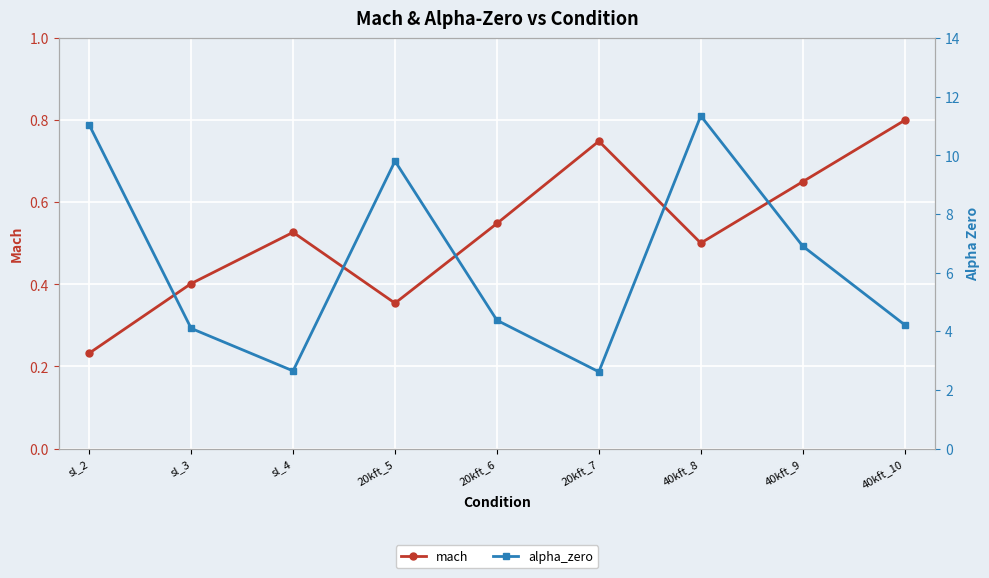

Count the mach values in the range 0 to 1.

9